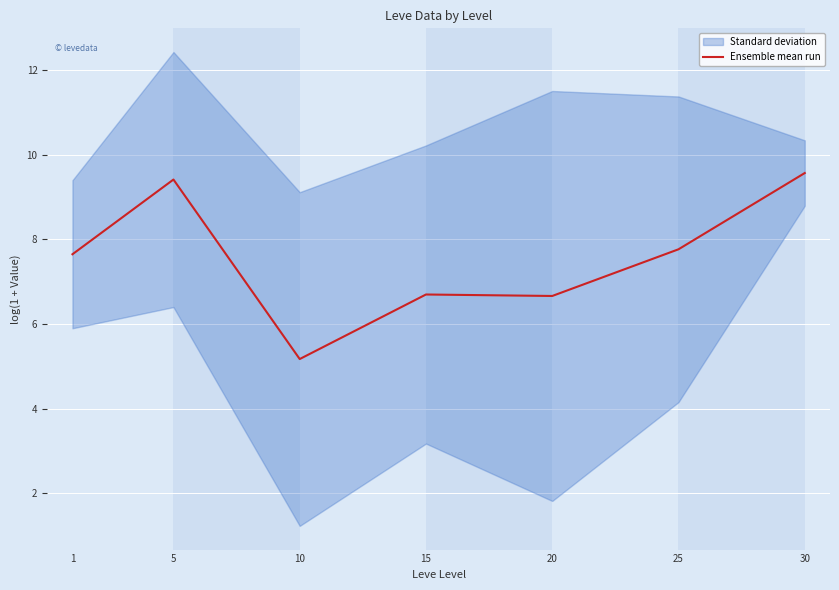

What is the sum of all values?

52.9